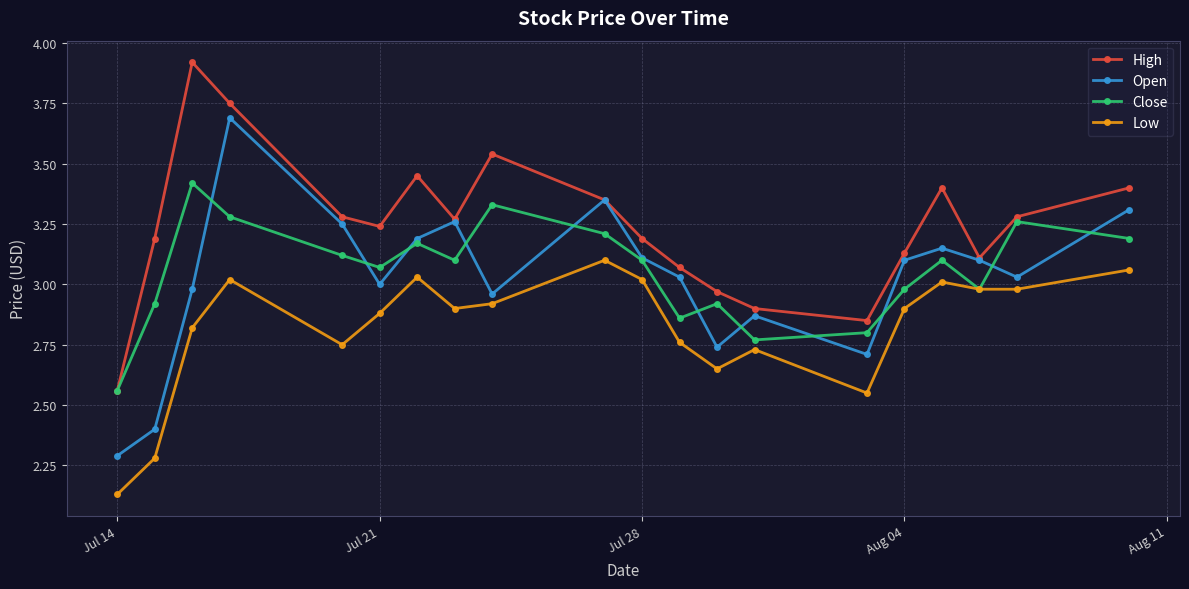

True or false: High and Low cross at least once.

False